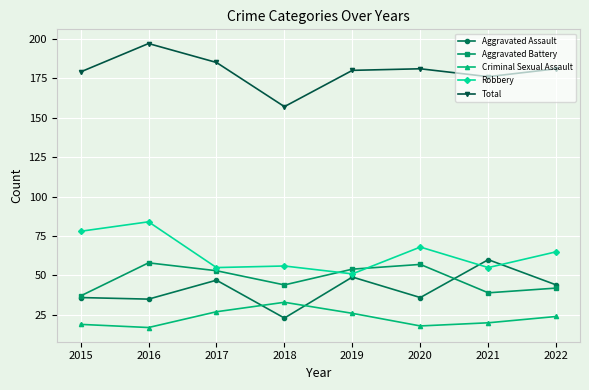

What is the difference between the maximum and minimum values in the Criminal Sexual Assault series?

16